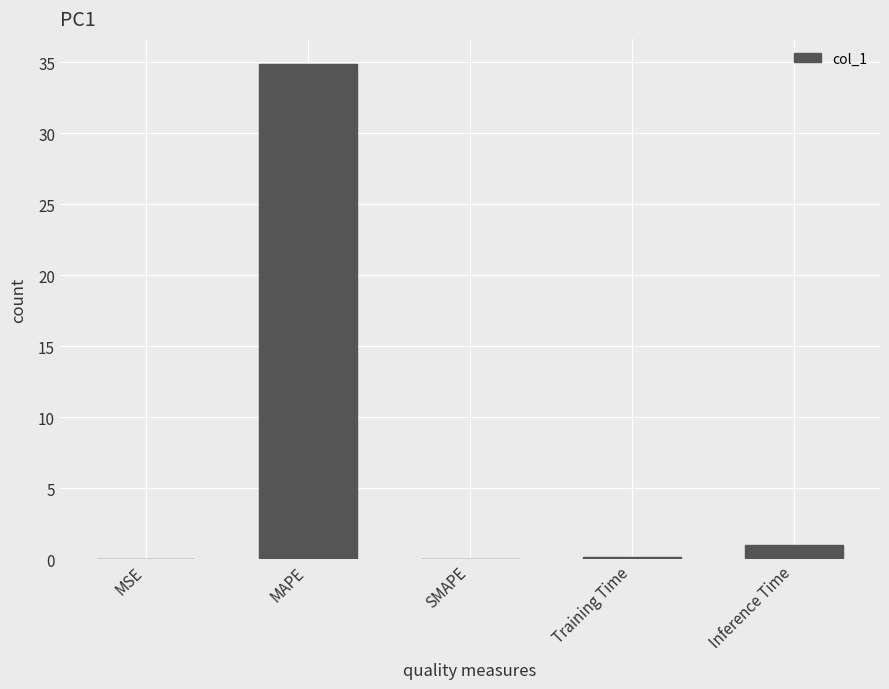

Which category has the highest value across all series?

MAPE